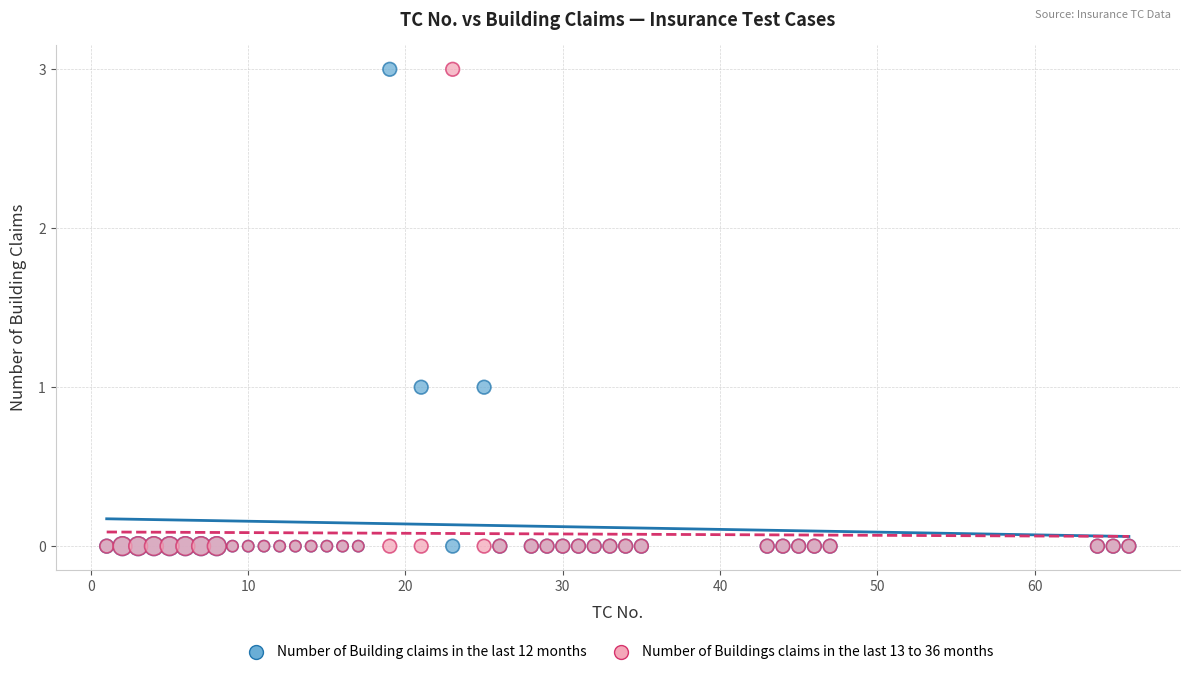

What are all the series names shown in the legend?

Number of Building claims in the last 12 months, Number of Buildings claims in the last 13 to 36 months